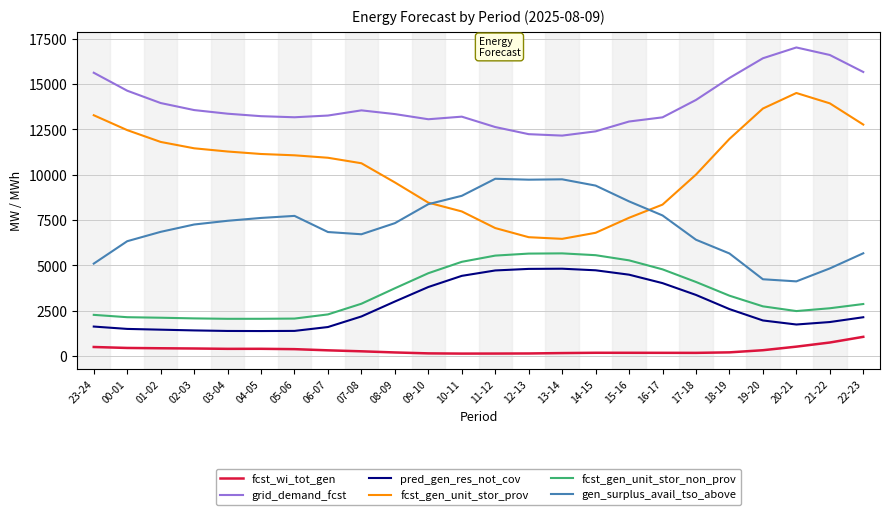

True or false: fcst_gen_unit_stor_non_prov and pred_gen_res_not_cov intersect in this chart.

False